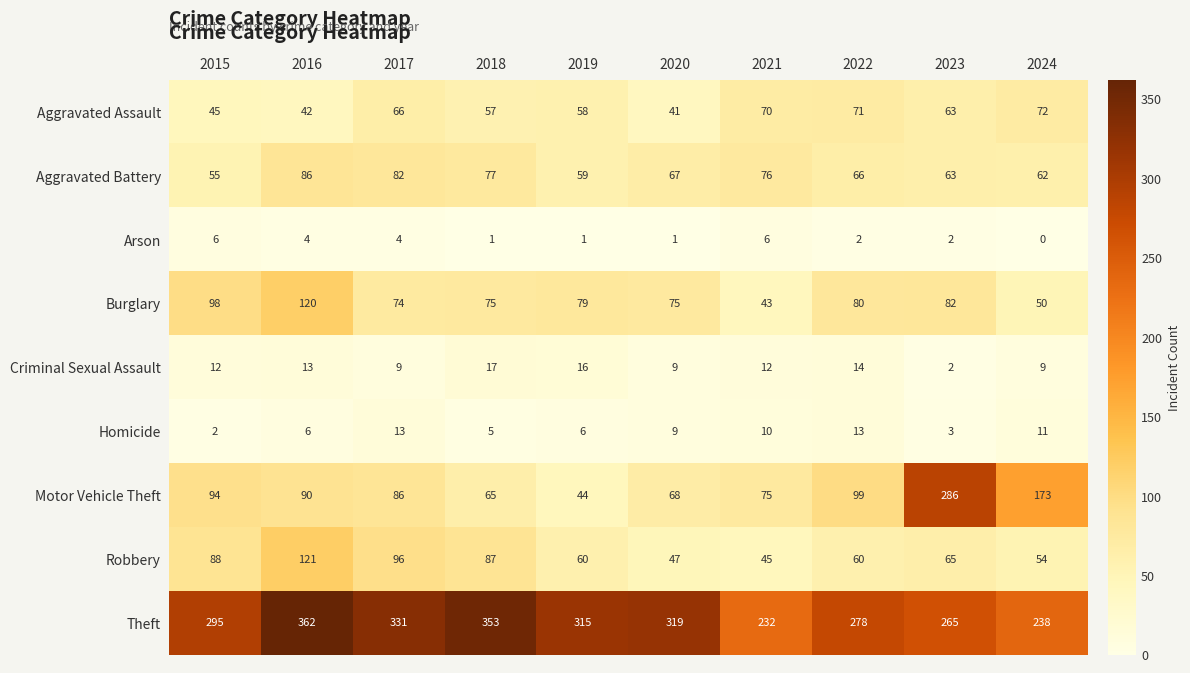

What is the maximum value shown in the chart?

362